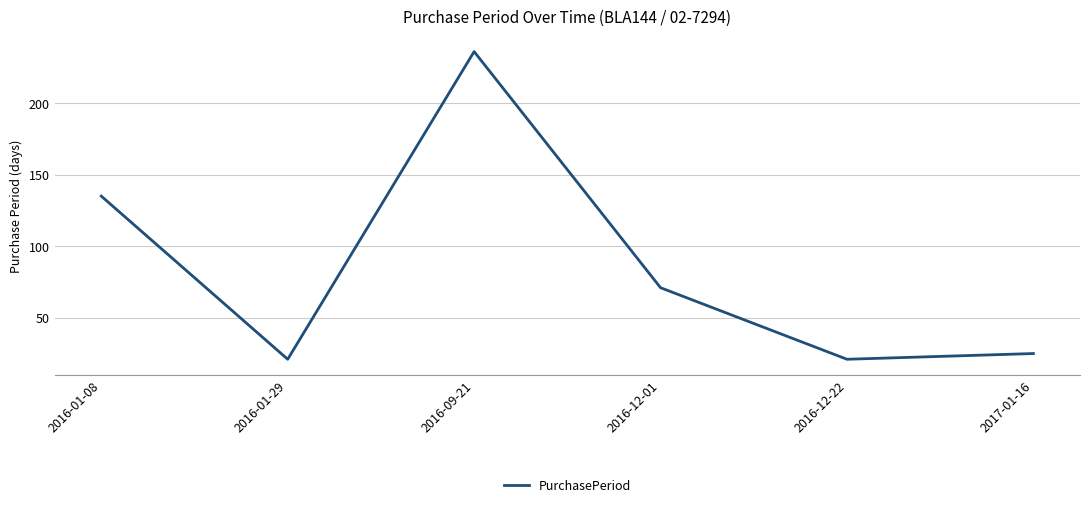

What is the sum of the values at 2016-12-22 and 2016-09-21?

257